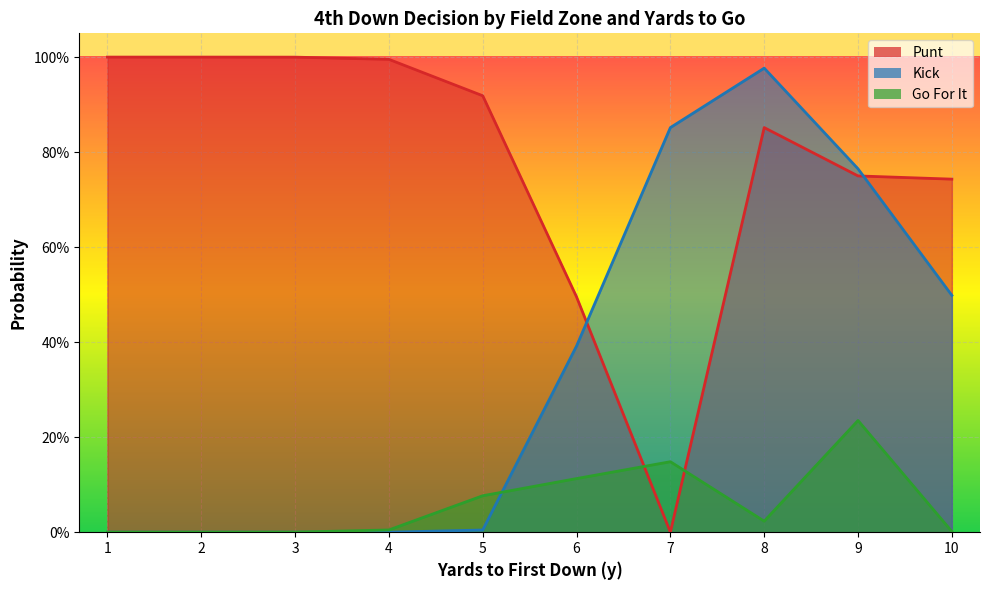

Reading left to right, list all the values displayed in this chart.

punt_line: 1=1.0	2=1.0	3=1.0	4=1.0	5=0.9	6=0.5	7=0.0	8=0.9	9=0.7	10=0.7
kick_line: 1=0.0	2=0.0	3=0.0	4=0.0	5=0.0	6=0.4	7=0.9	8=1.0	9=0.8	10=0.5
gofor_line: 1=0.0	2=0.0	3=0.0	4=0.0	5=0.1	6=0.1	7=0.1	8=0.0	9=0.2	10=0.0